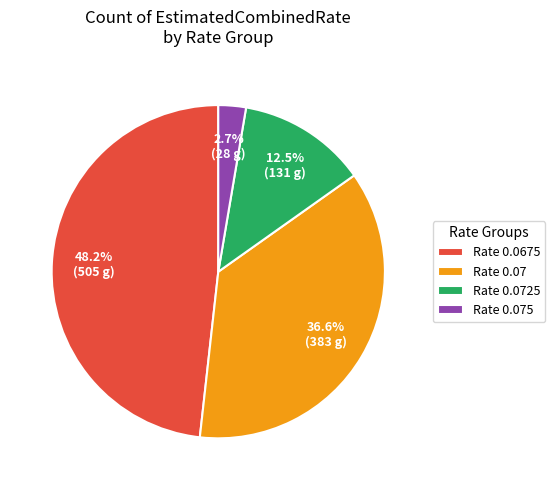

Rank the categories by value from lowest to highest.

Rate 0.075, Rate 0.0725, Rate 0.07, Rate 0.0675